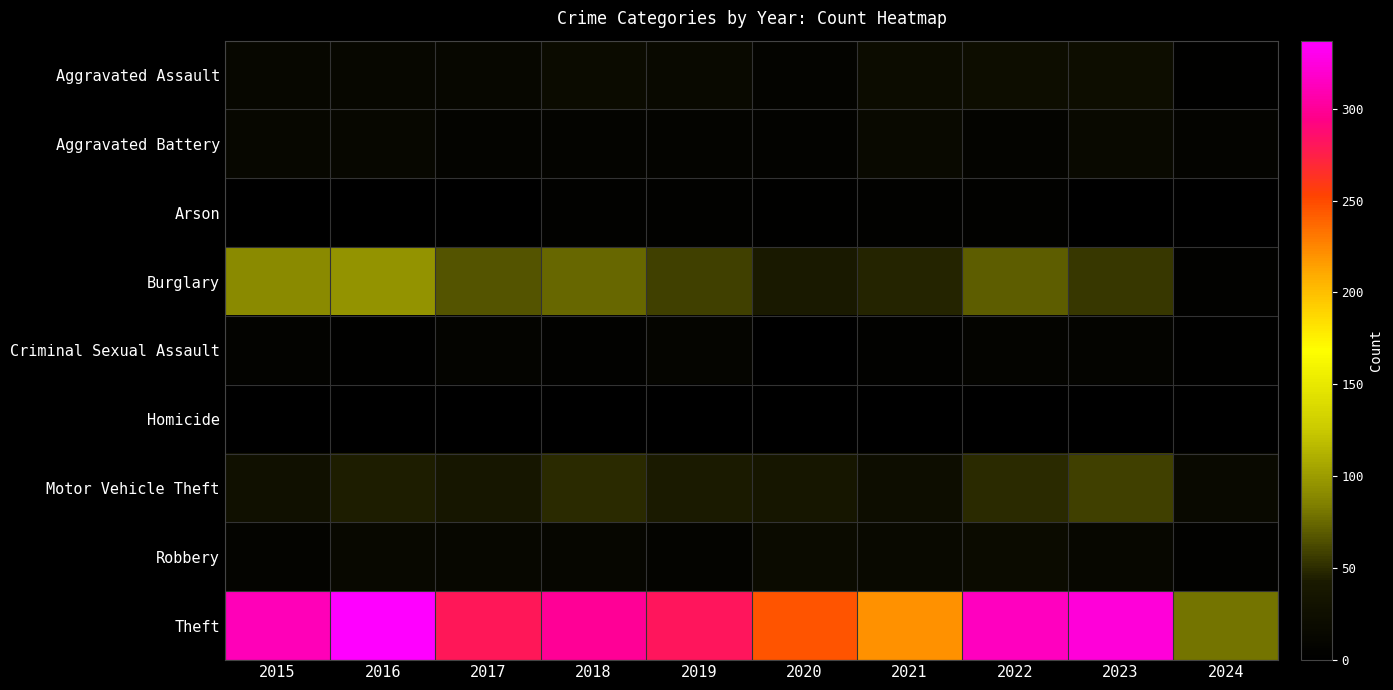

At how many categories does at least one series exceed 24?

10